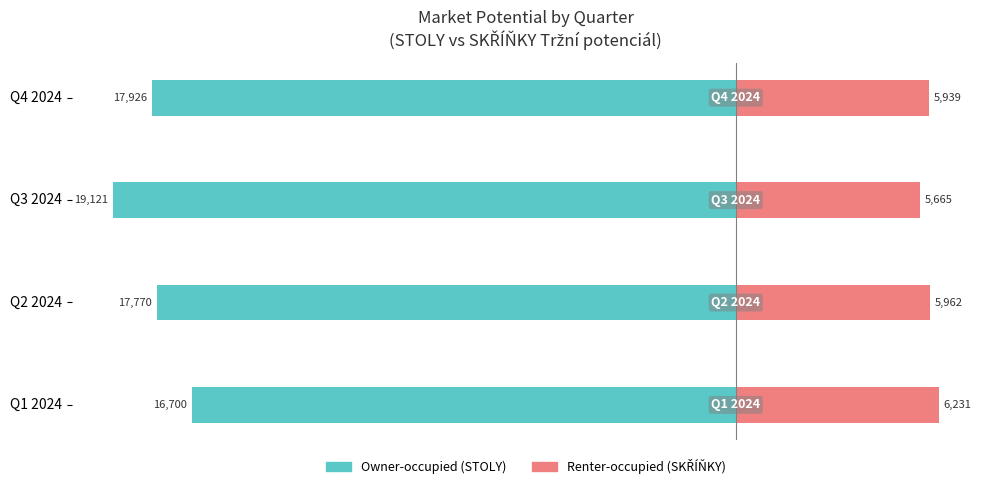

What are all the series names shown in the legend?

Owner-occupied, Renter-occupied